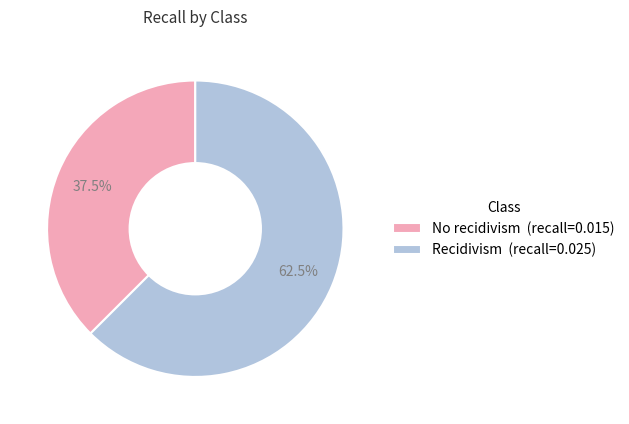

How much of the chart is everything except No recidivism?

62.5%